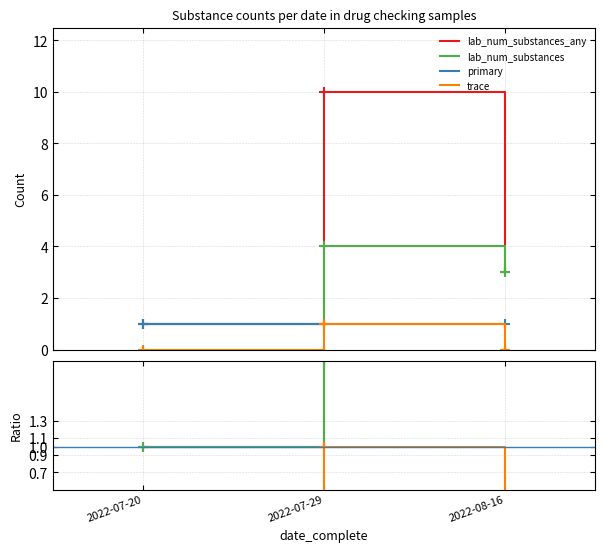

What are all the series names shown in the legend?

lab_num_substances_any, lab_num_substances, primary, trace